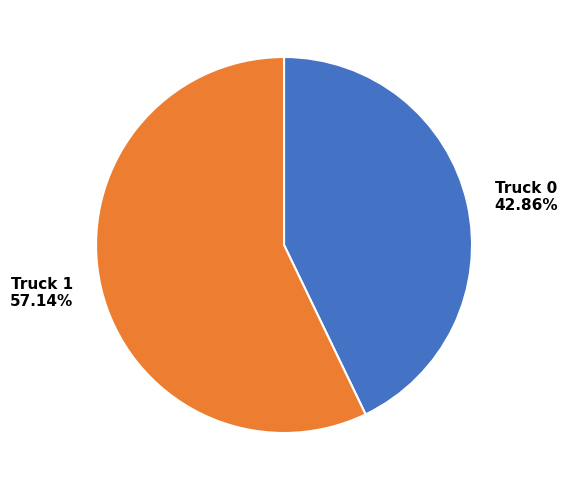

To the nearest percent, what percentage of the pie is Truck 0?

43%